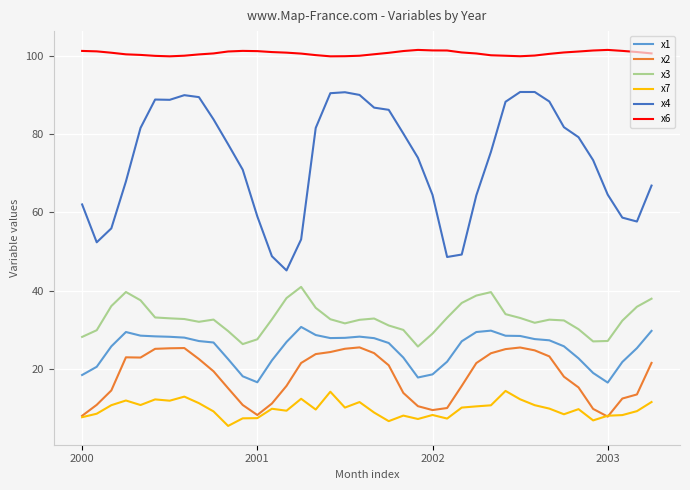

Which series has the largest total across all categories?

x6